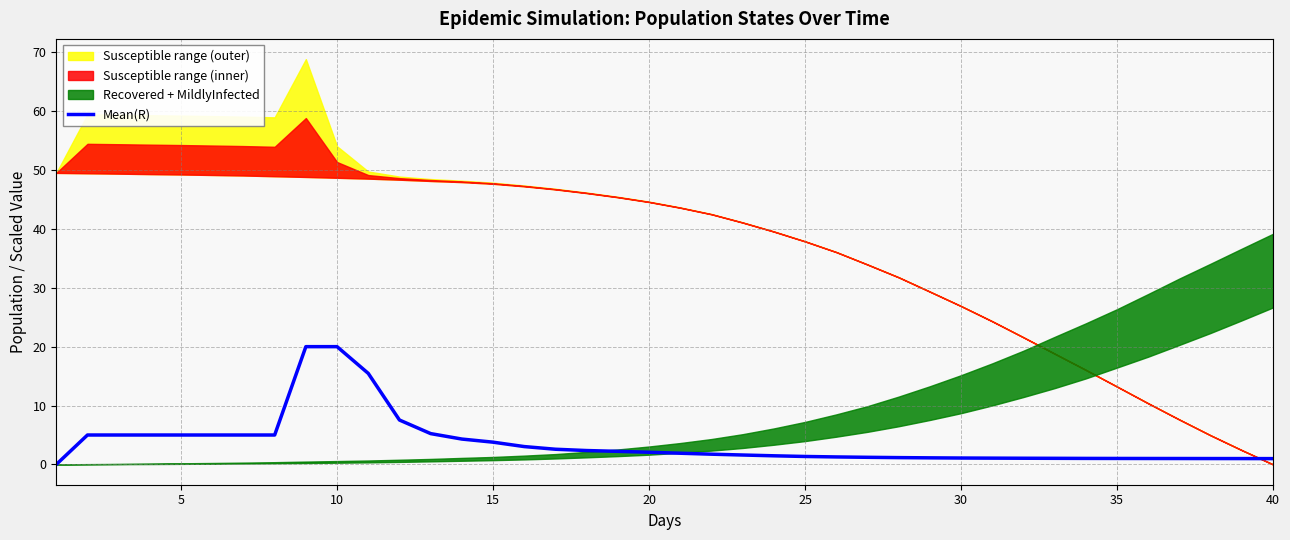

True or false: the data has more than 1 interior local peaks.

False